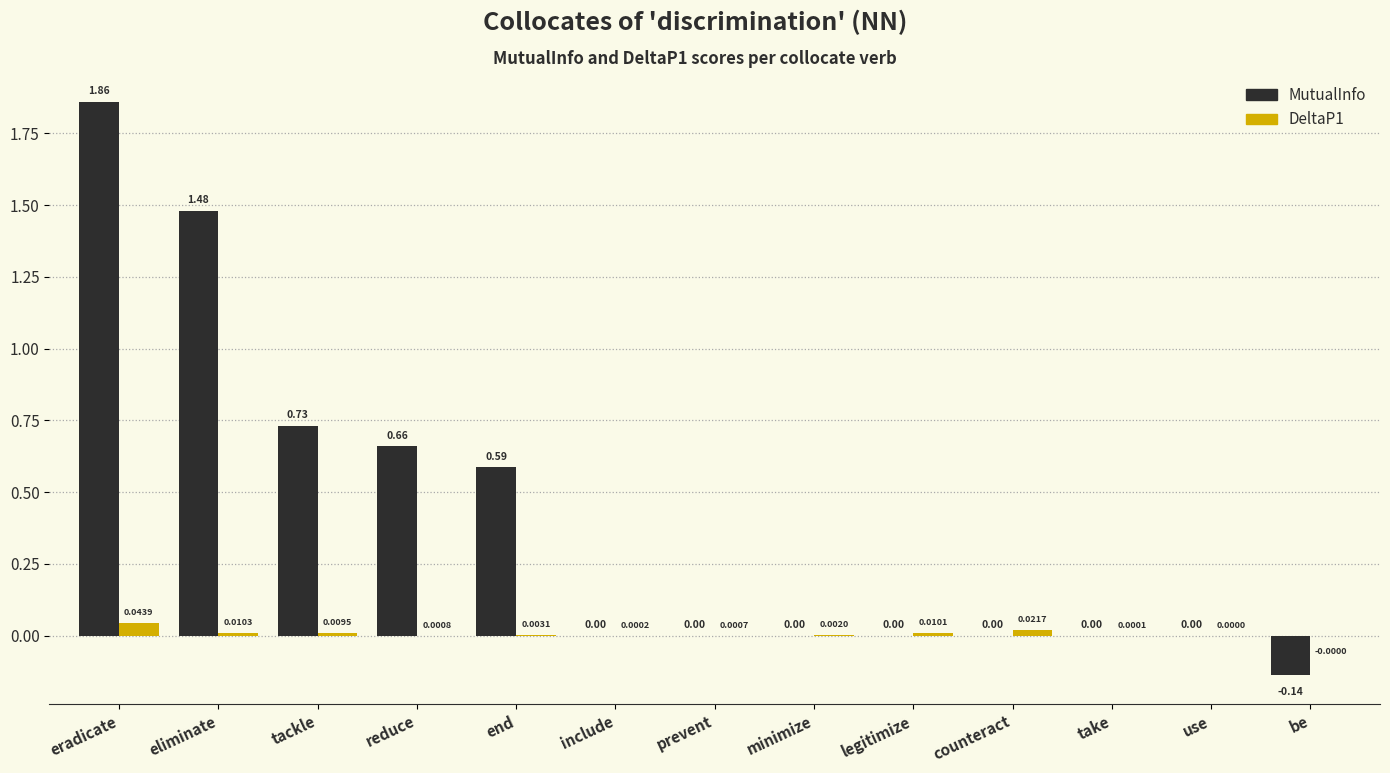

Is the value of DeltaP1 at take greater than the value of MutualInfo at minimize?

Yes